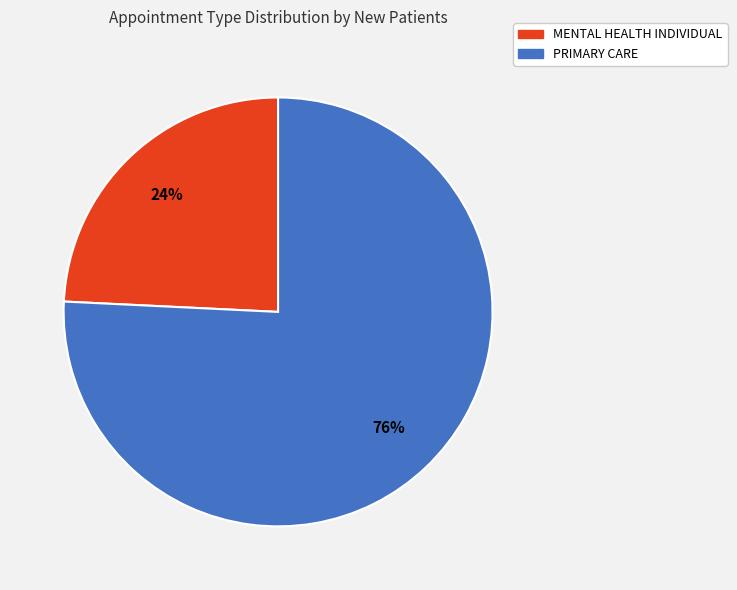

Which category has the smallest portion of the pie?

MENTAL HEALTH INDIVIDUAL